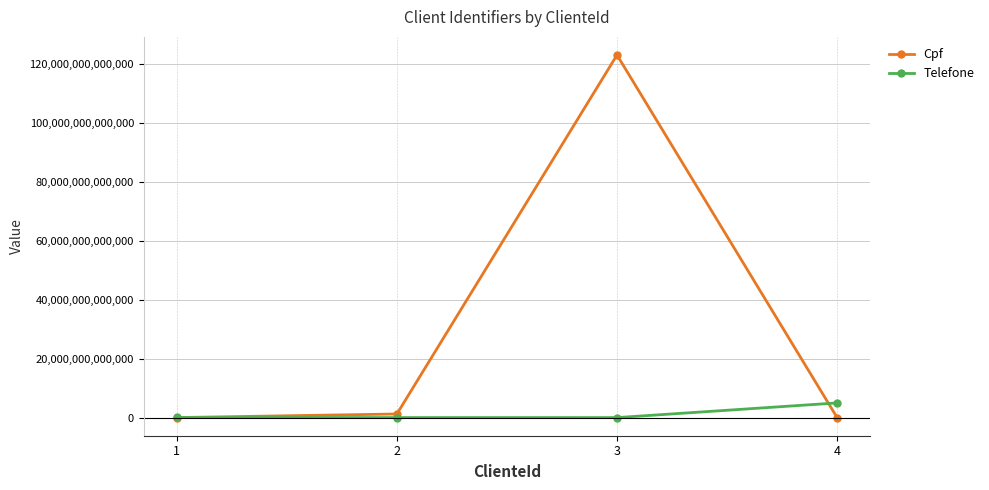

List the series in order of their overall mean, lowest first.

Telefone, Cpf